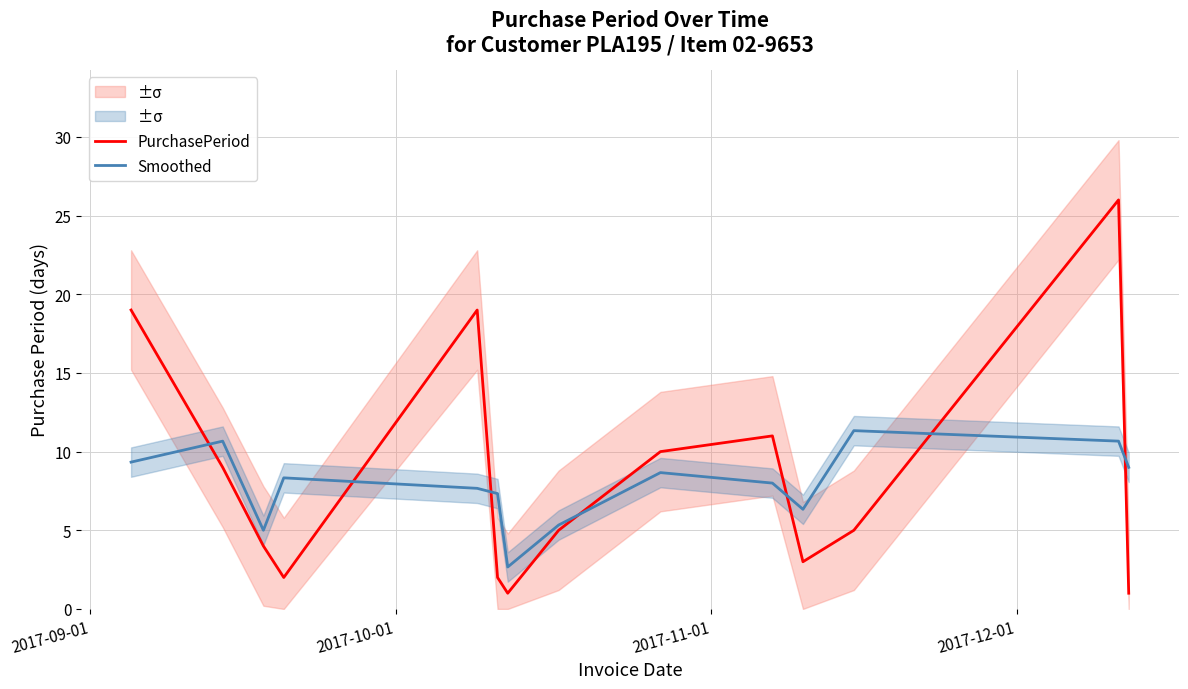

Reading right to left, extract all data points from this chart.

PurchasePeriod: 1.0	26.0	5.0	3.0	11.0	10.0	5.0	1.0	2.0	19.0	2.0	4.0	9.0	19.0
Smoothed: 9.0	10.7	11.3	6.3	8.0	8.7	5.3	2.7	7.3	7.7	8.3	5.0	10.7	9.3